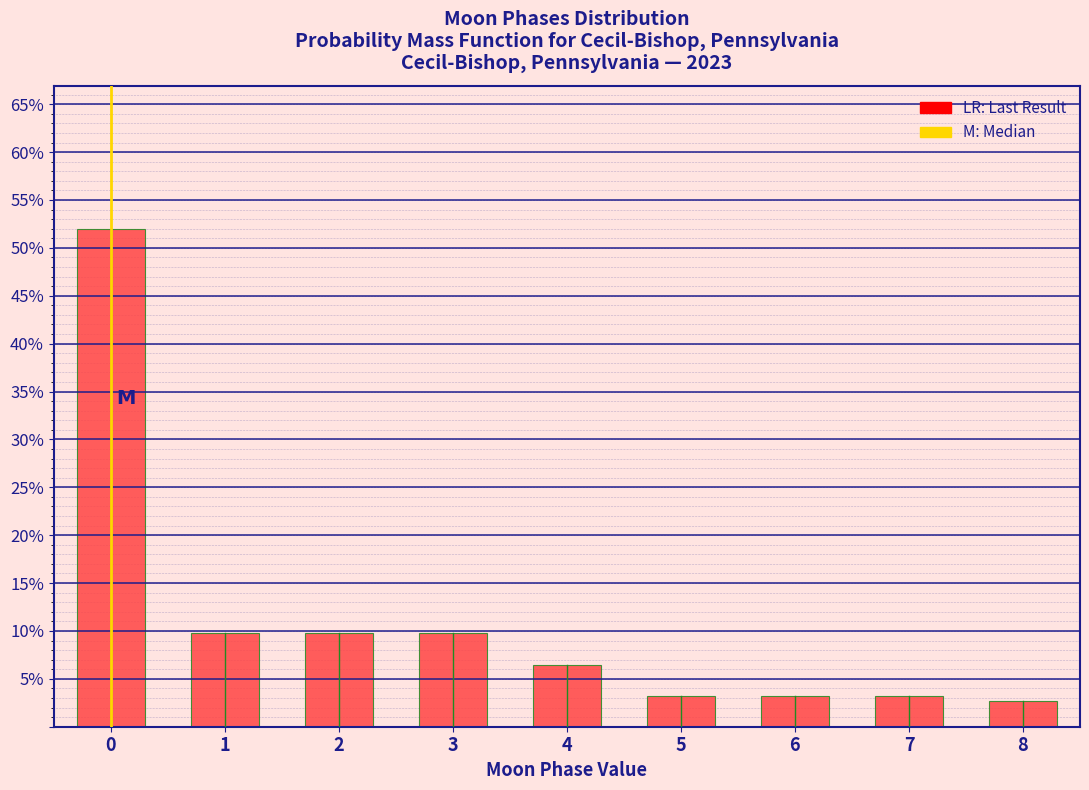

Reading left to right, what are all the values shown in this chart?

0=51.9	1=9.7	2=9.7	3=9.7	4=6.5	5=3.2	6=3.2	7=3.2	8=2.7